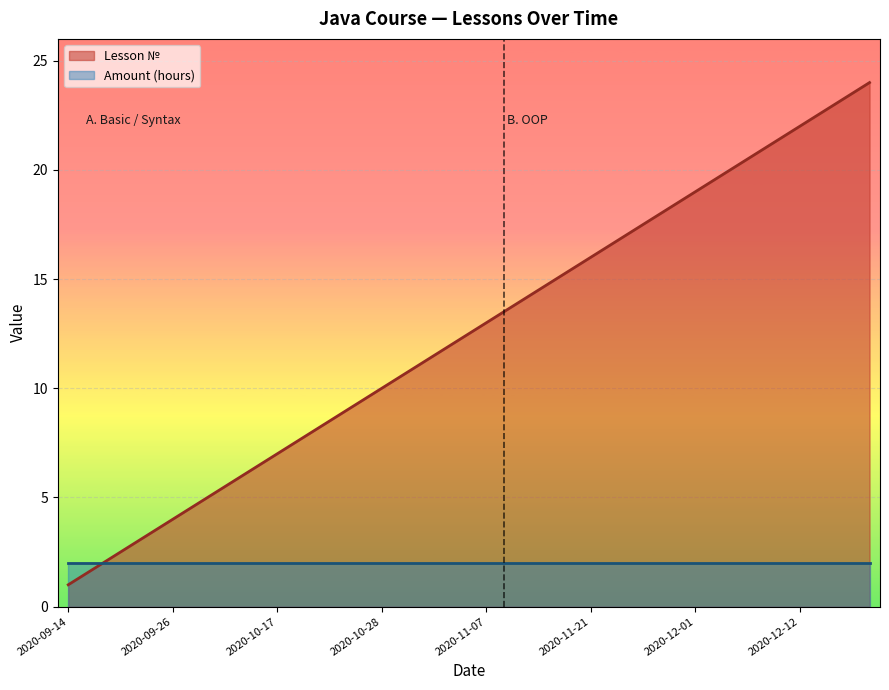

What is the maximum value shown in the chart?

24